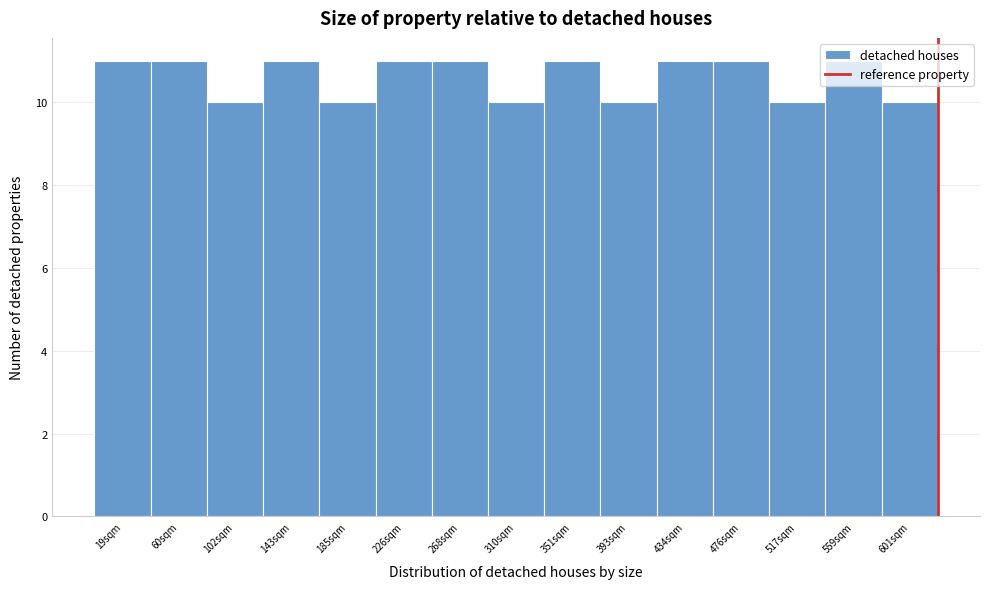

What position from the right is 19sqm?

15